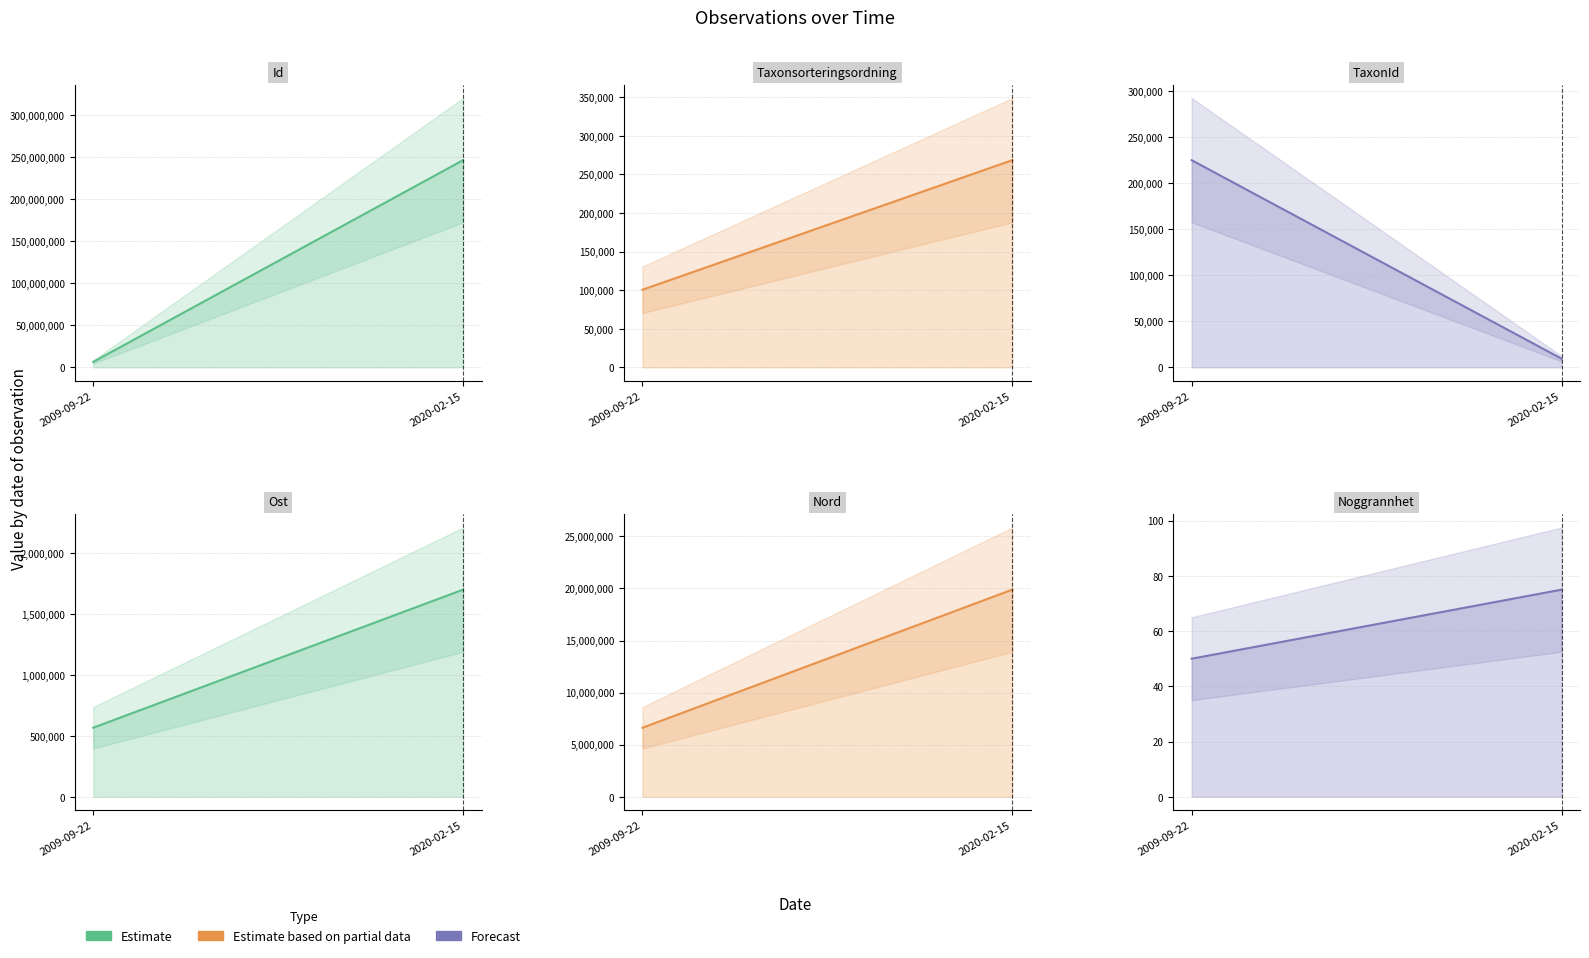

What is the spread (max minus min) of values at 2020-02-15?

246637630